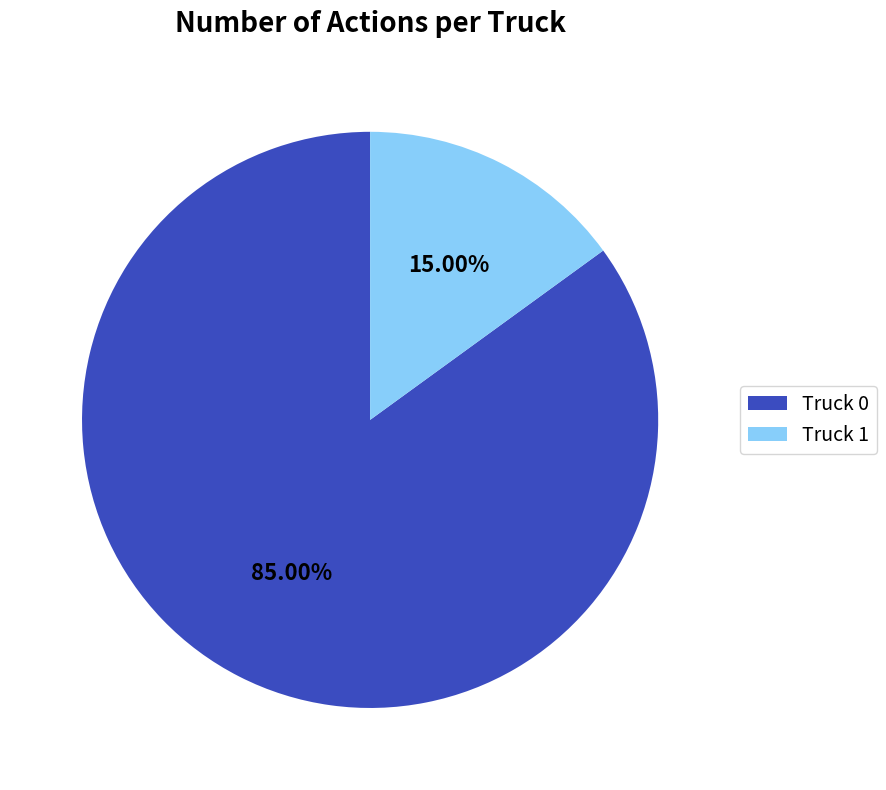

Is Truck 0 the majority of the pie?

Yes